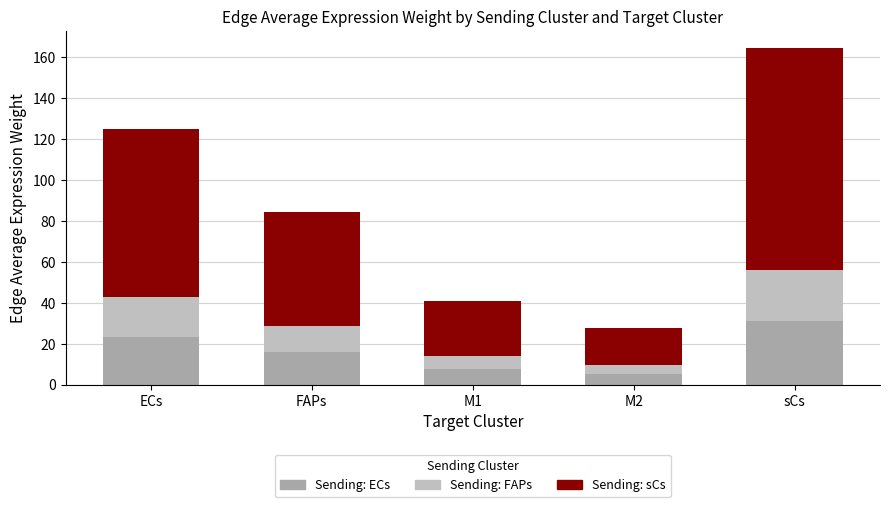

At which category is the sum across all series the highest?

sCs